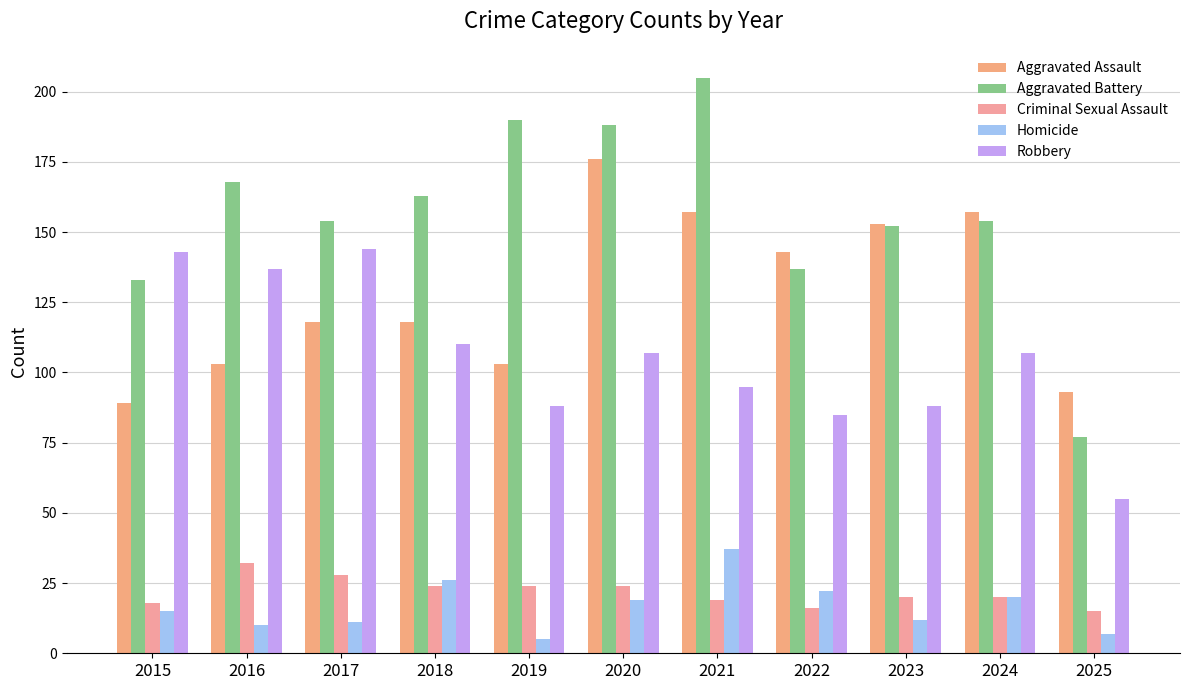

Which has a higher value, 2021 or 2017?

2021